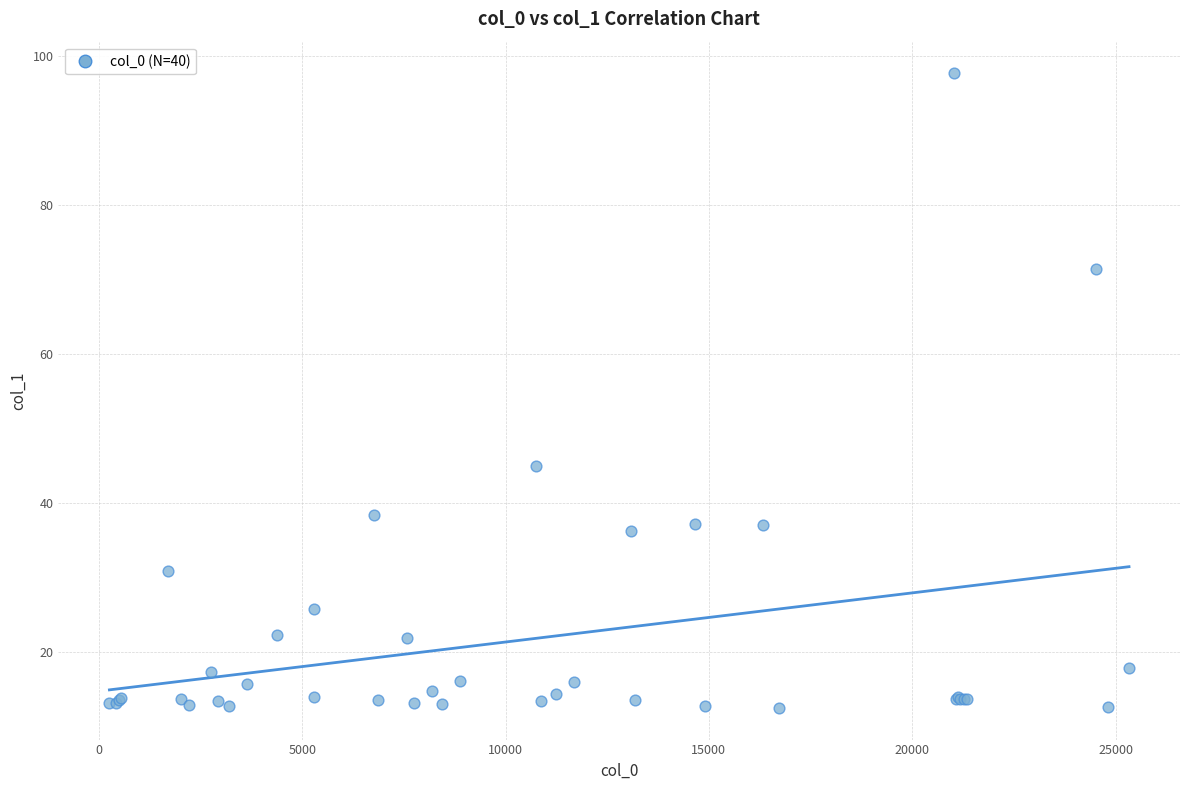

What Y value in the scatter plot is closest to 55?

44.9